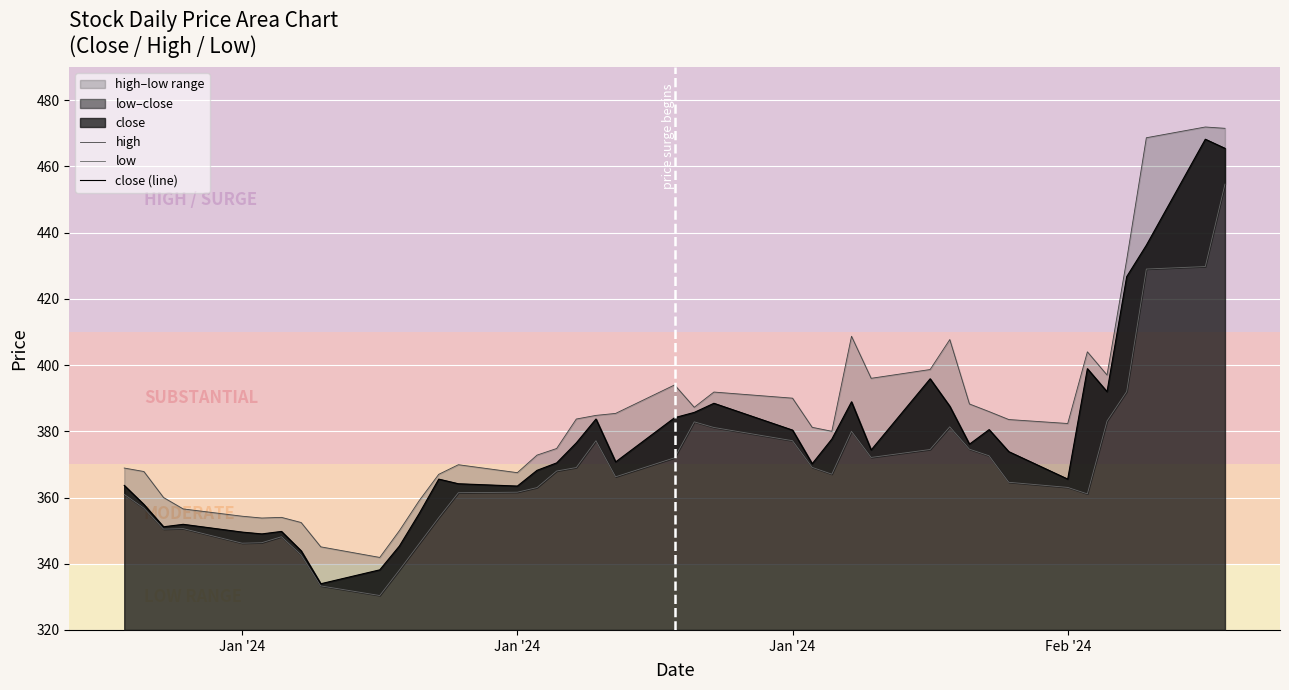

True or false: low and high intersect in this chart.

False